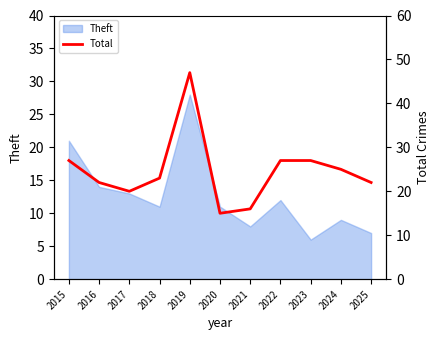

Which label corresponds to the smallest value in the chart?

2020